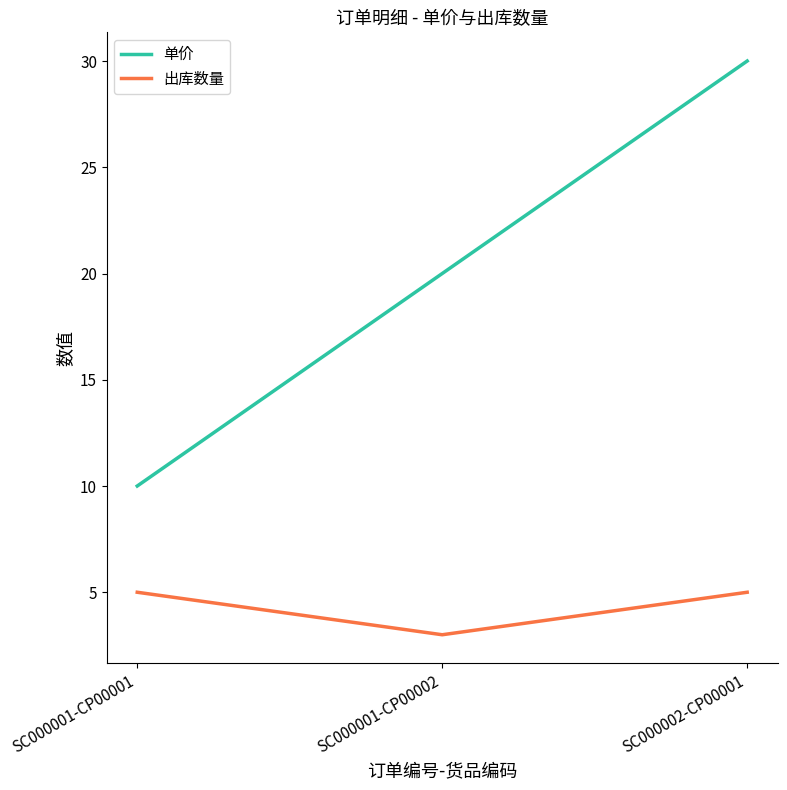

What is the minimum value shown in the chart?

3